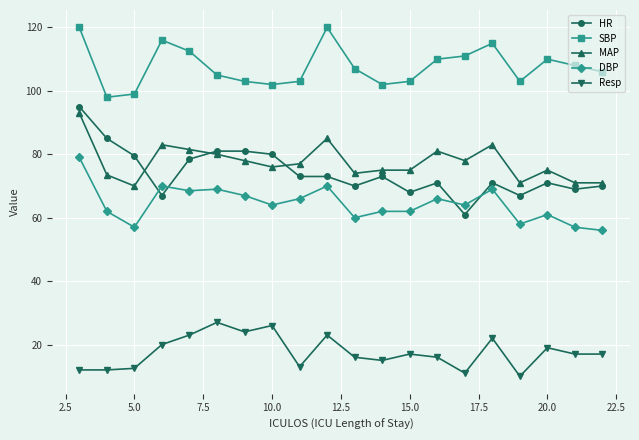

At how many categories does at least one series exceed 46?

20